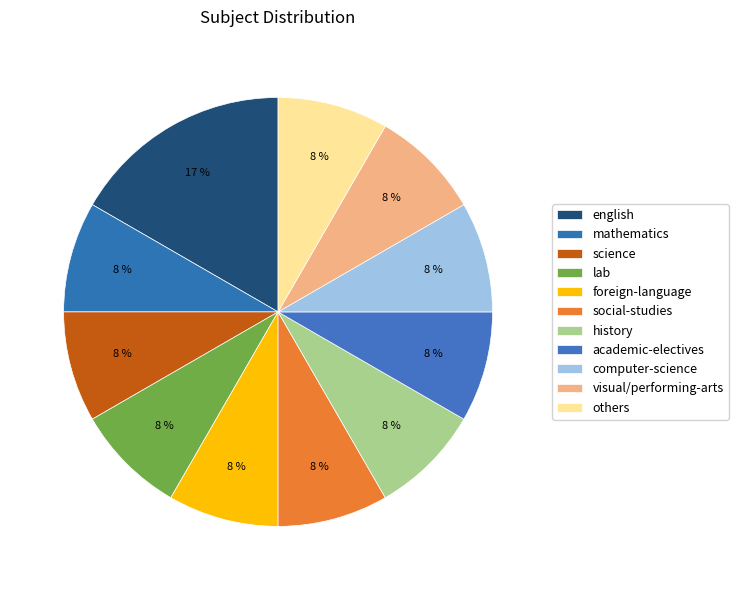

How many slices are in this pie chart?

11